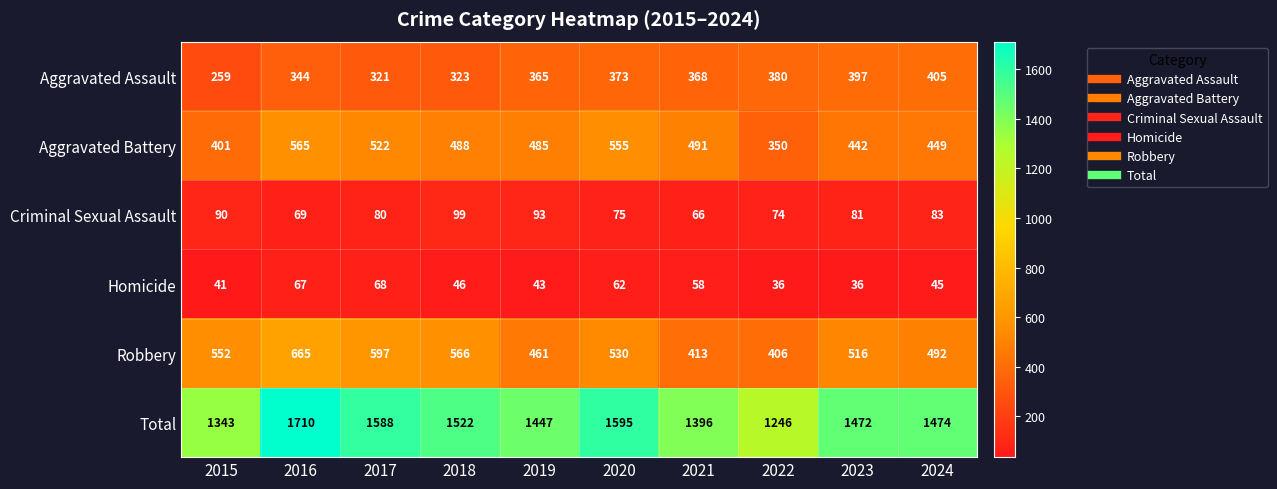

Is it true that Robbery equals 260 at 2020?

False